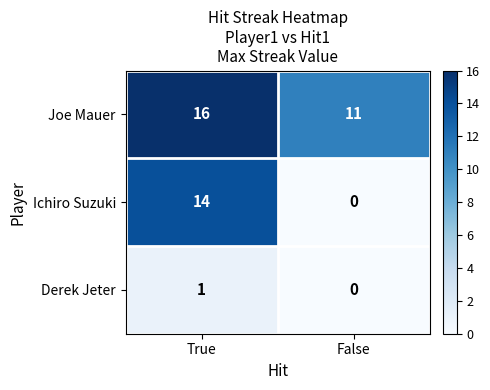

Is it true that Ichiro Suzuki equals 14 at True?

True